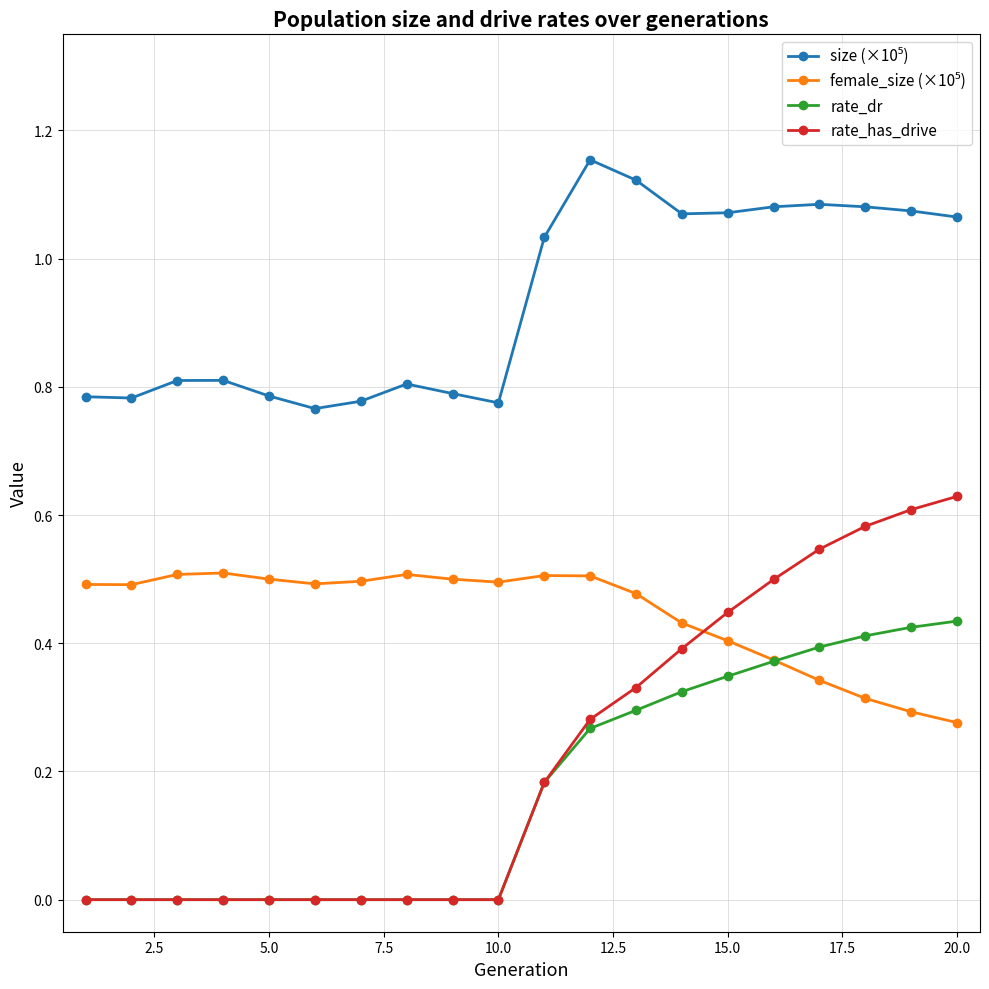

What is the sum of all rate_dr values?

3.5